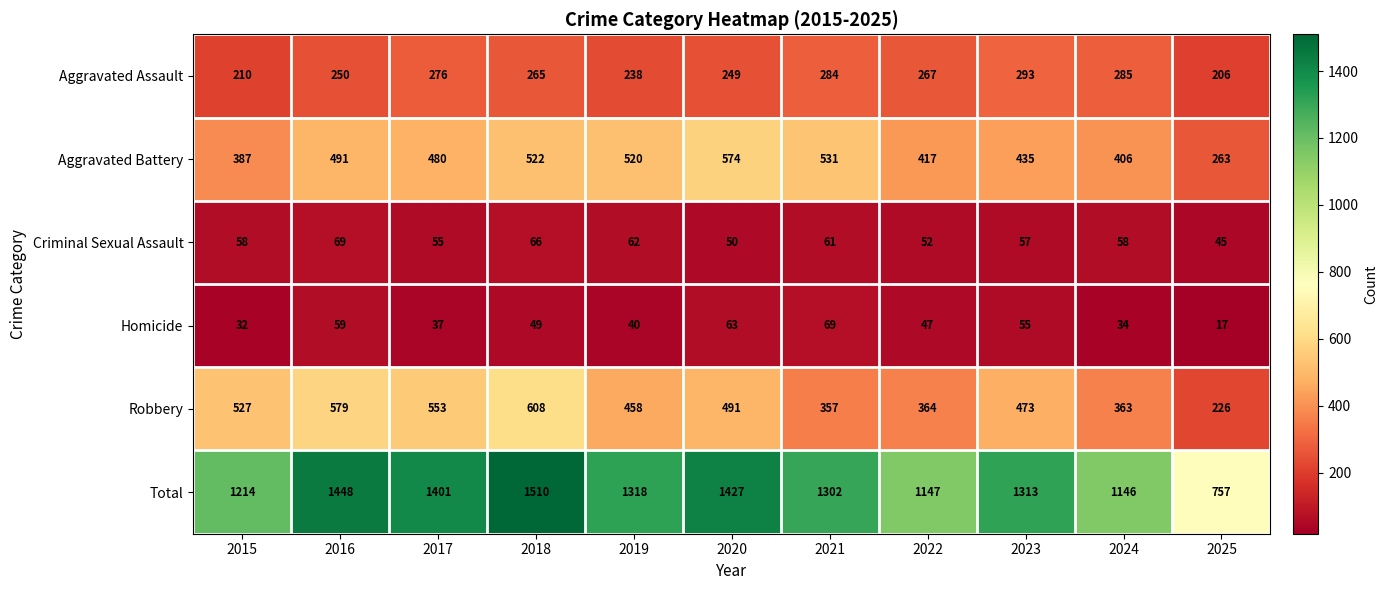

Which category has the highest value across all series?

2018